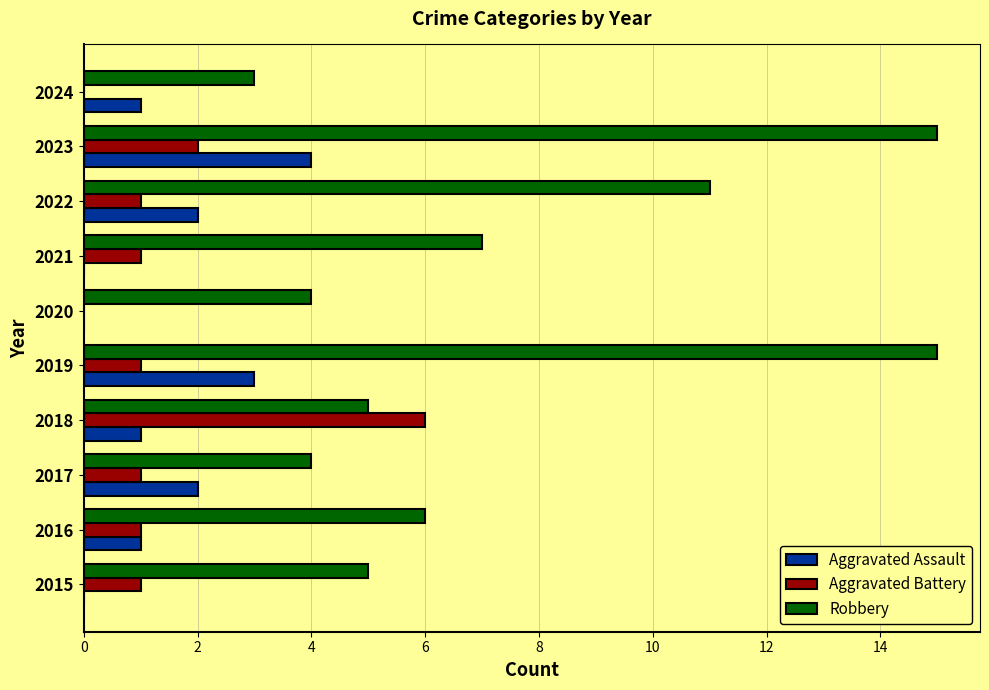

What is the maximum value shown in the chart?

15